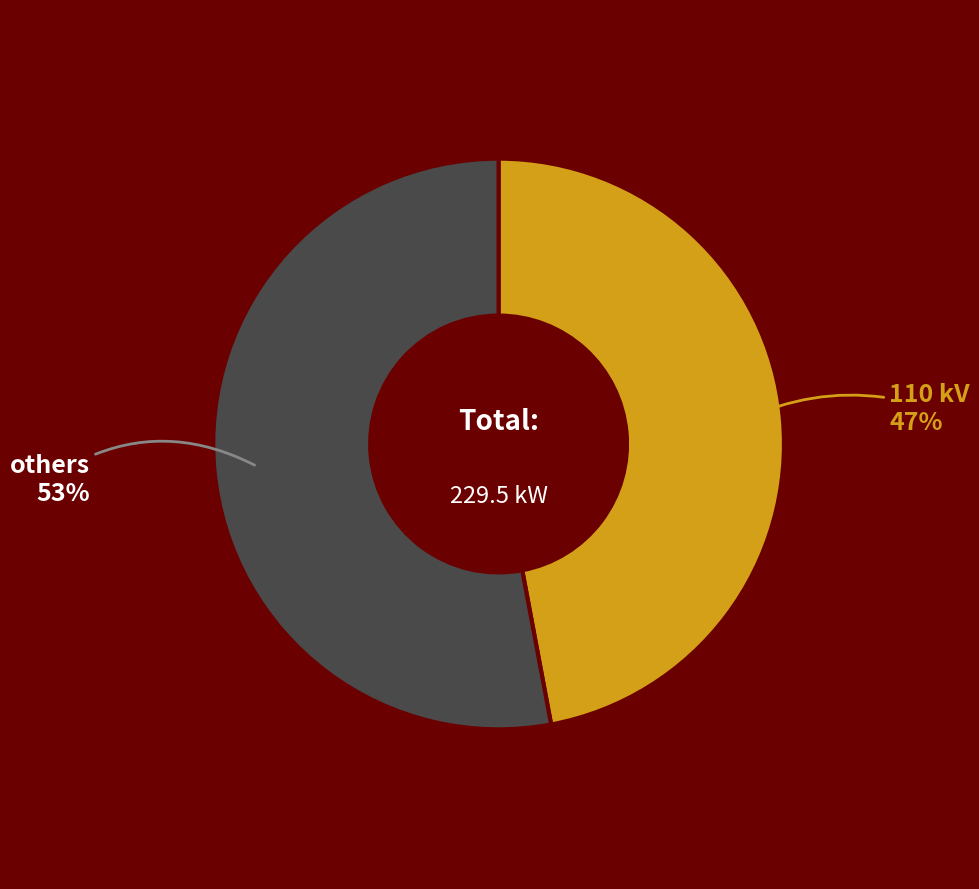

Which slice is the largest?

others